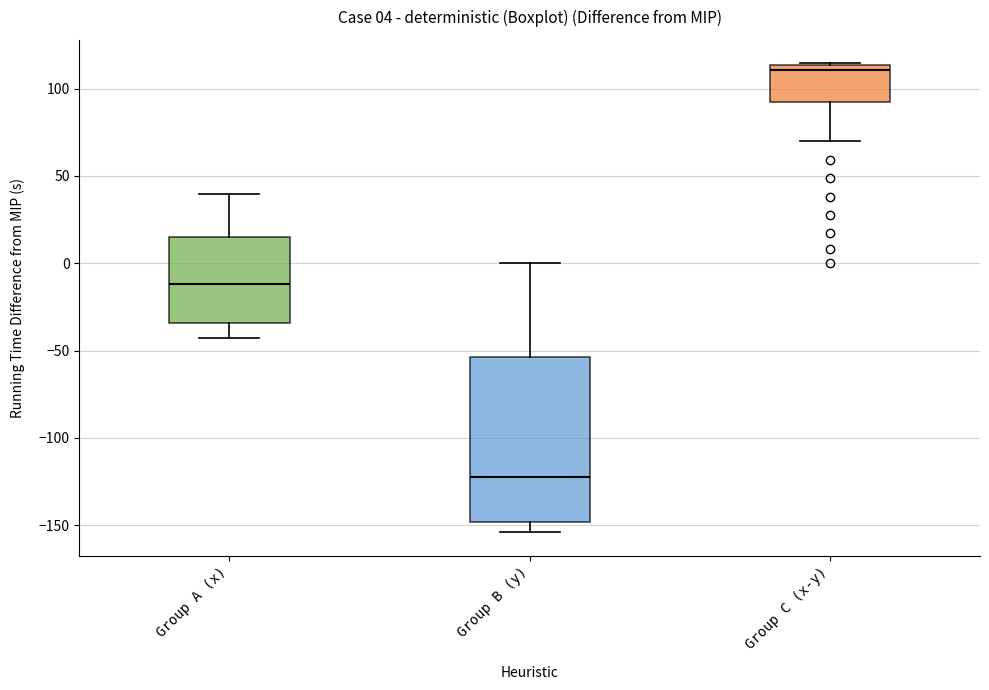

Which box has the lowest median line?

Group B (y)